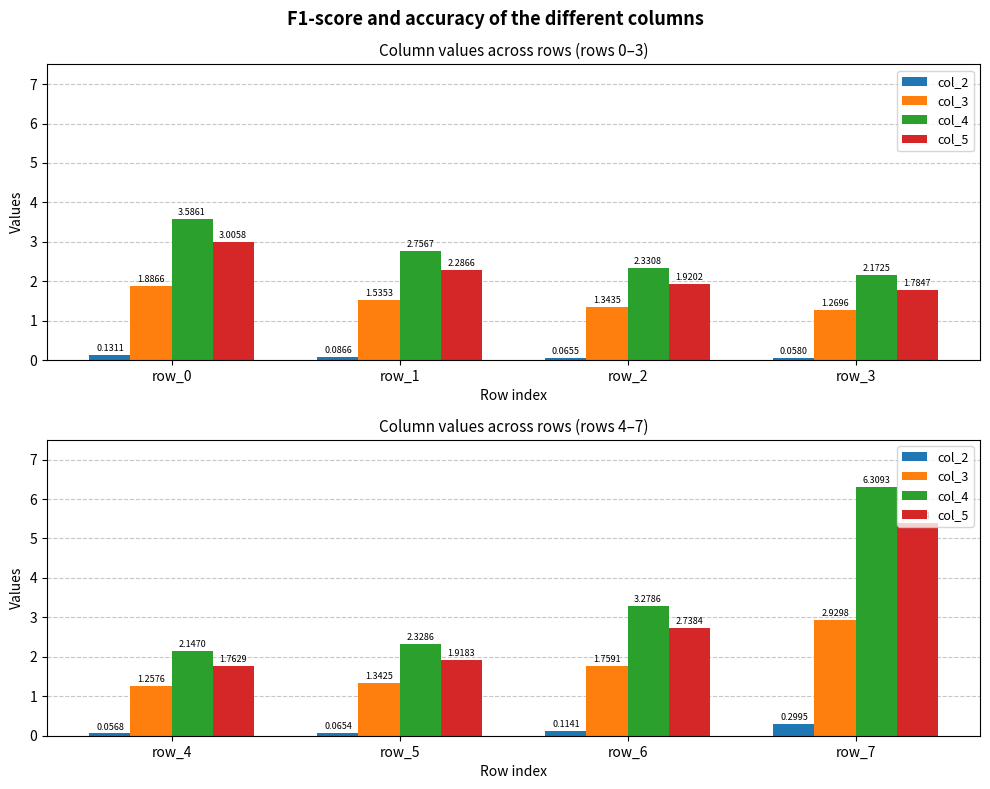

What is the value of the col_5 bar at the 2nd from the left?

1.9